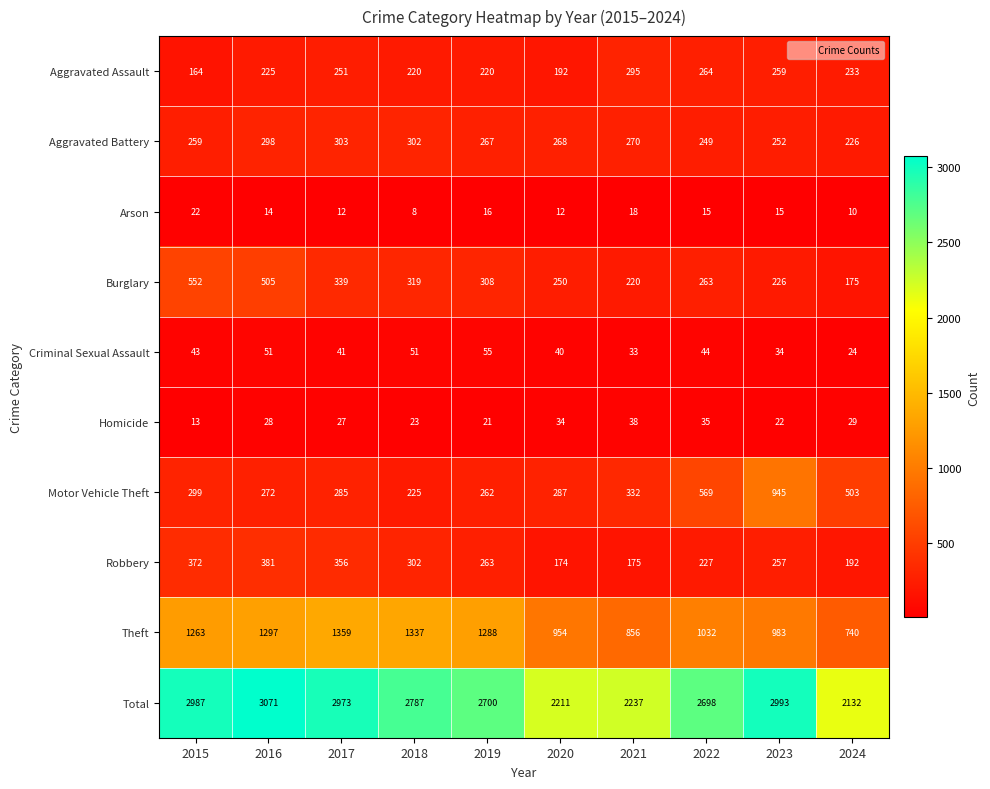

True or false: Aggravated Assault has a value of 295 at 2021.

True